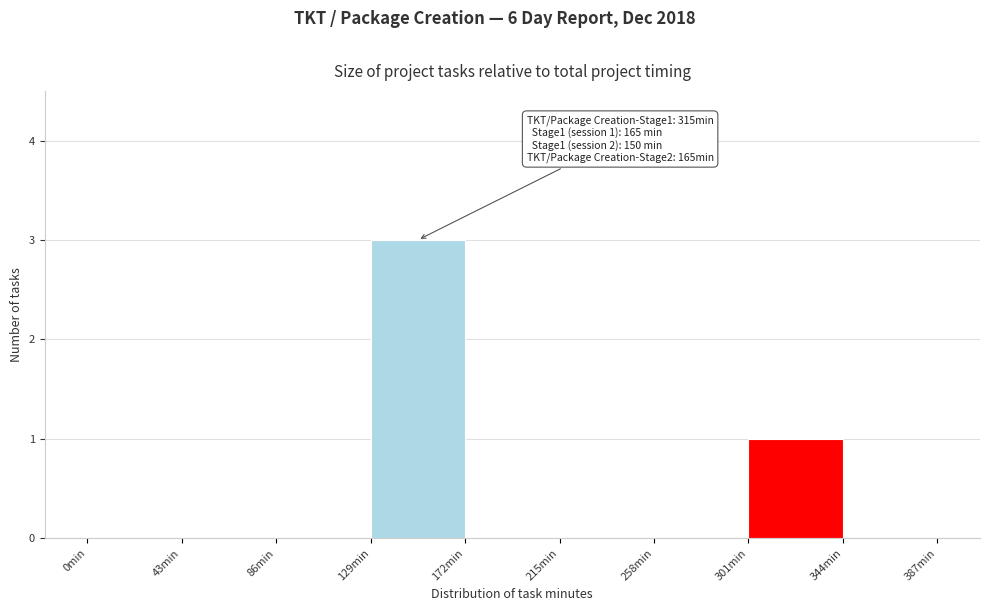

Over which range of the x-axis is the bar tallest?

129 to 172